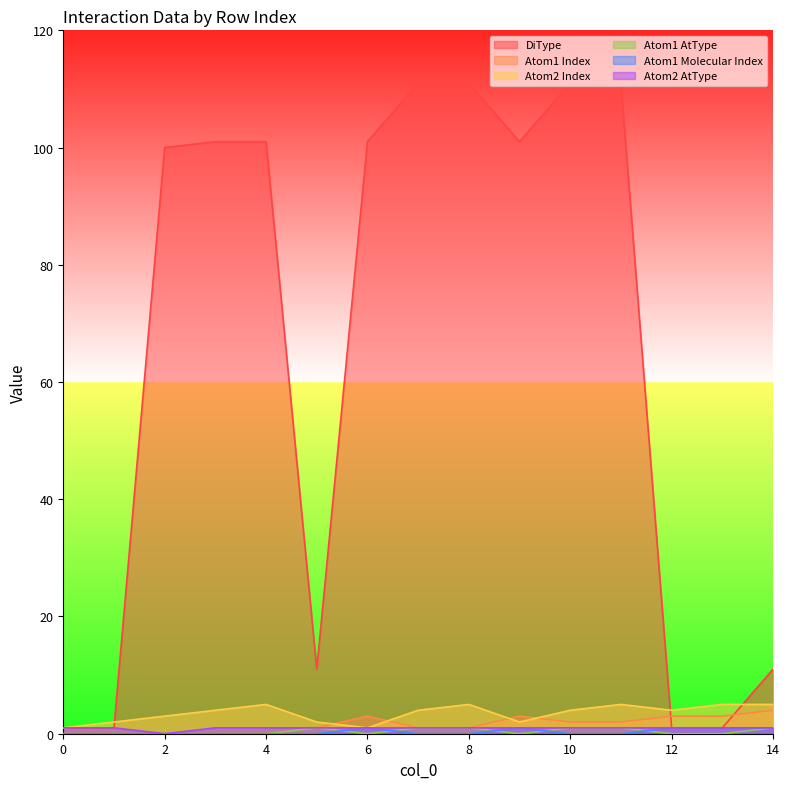

Rank the series at 10 from lowest to highest value.

Atom1 Molecular Index, Atom1 AtType, Atom2 AtType, Atom1 Index, Atom2 Index, DiType